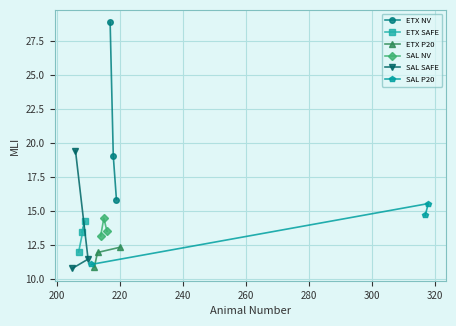

What is the value of the ETX P20 point at the 1st from the left?

10.9